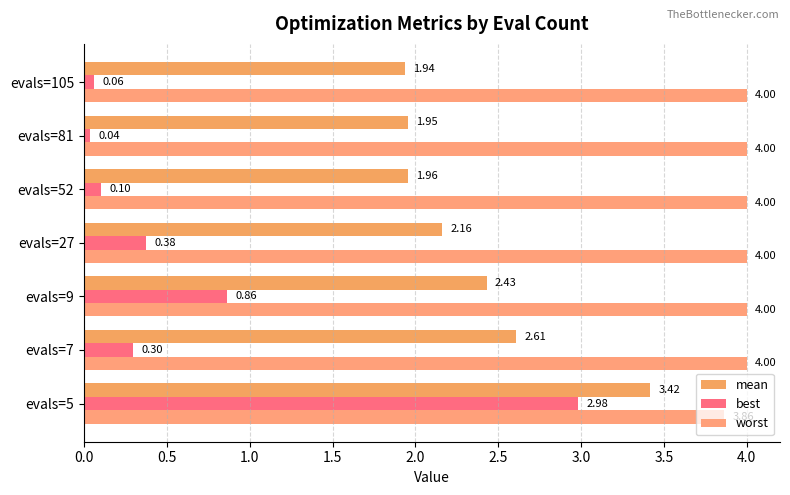

How many categories are shown in the chart?

7